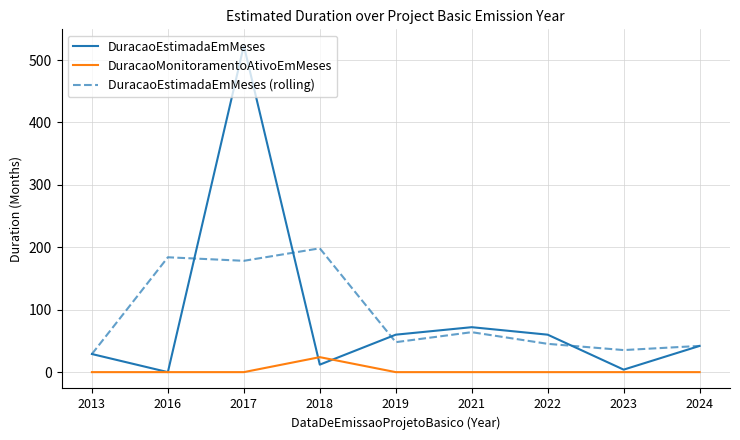

Between 2013 and 2016, which series saw the biggest shift?

DuracaoEstimadaEmMeses (rolling)